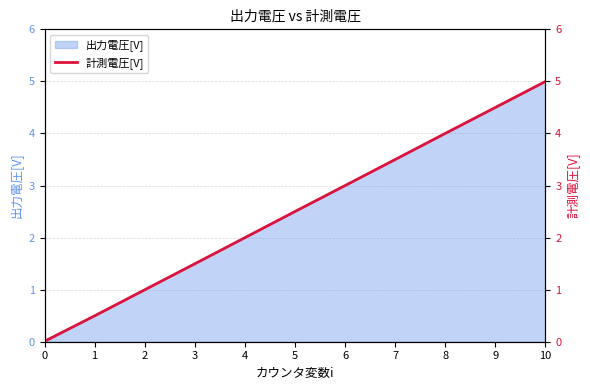

Rank the categories by value from lowest to highest.

0, 1, 2, 3, 4, 5, 6, 7, 8, 9, 10